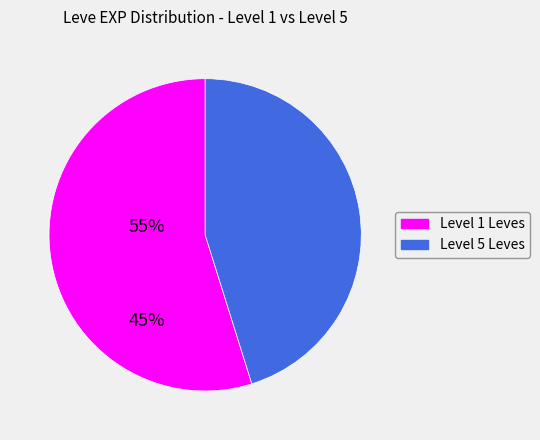

How many segments does this pie chart have?

2